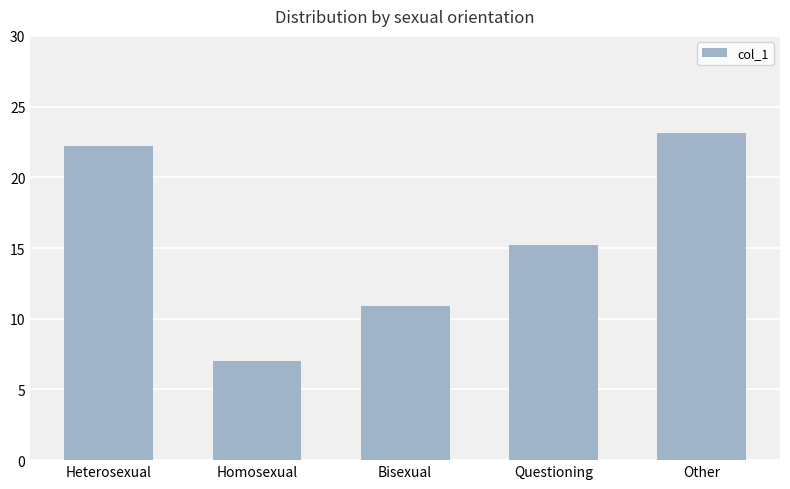

Reading right to left, what are all the values shown in this chart?

Other=23.1	Questioning=15.2	Bisexual=10.9	Homosexual=7.0	Heterosexual=22.2